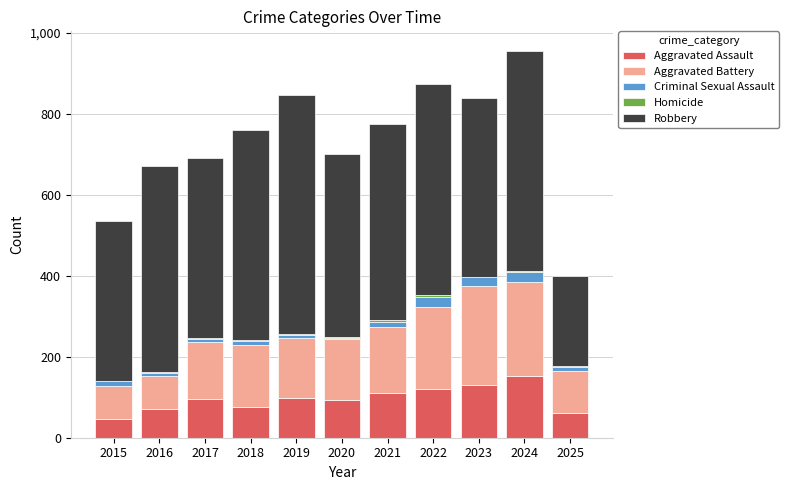

What is the highest value of the Aggravated Assault series?

153